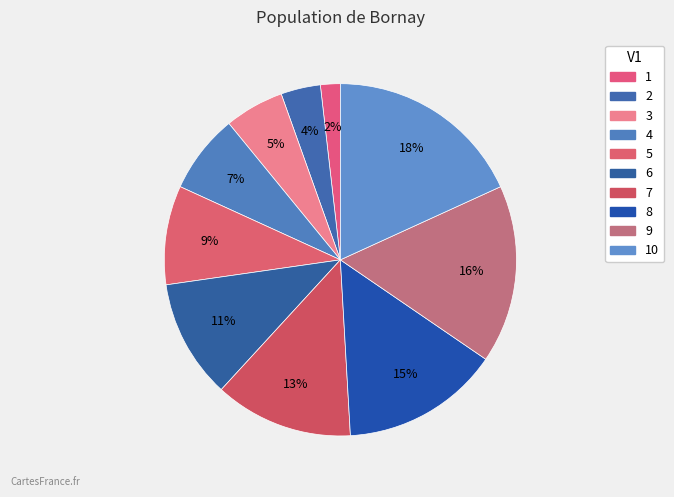

How many segments does this pie chart have?

10